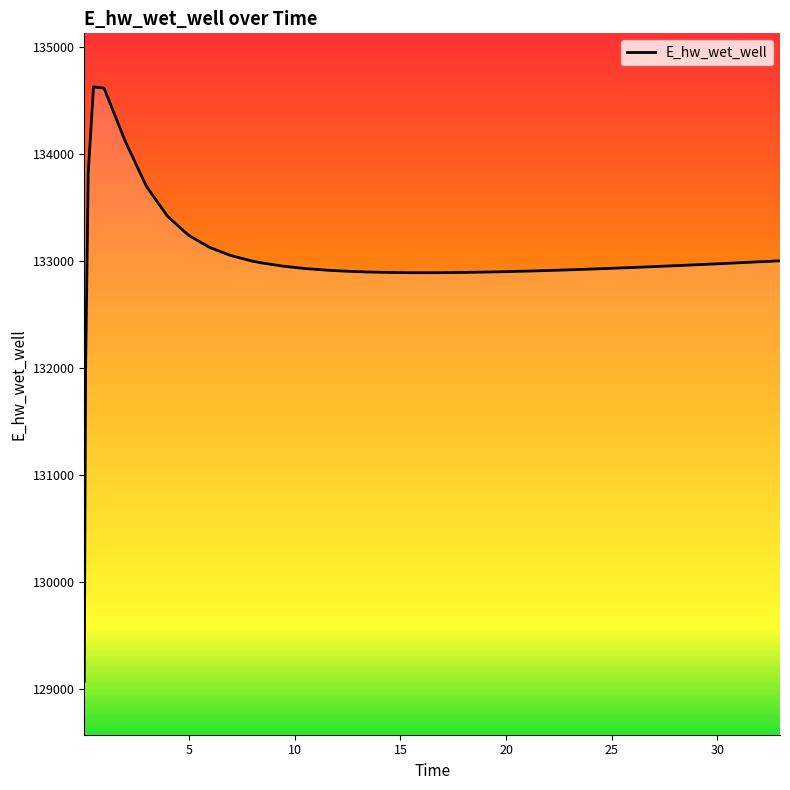

What is the maximum value shown in the chart?

134625.4